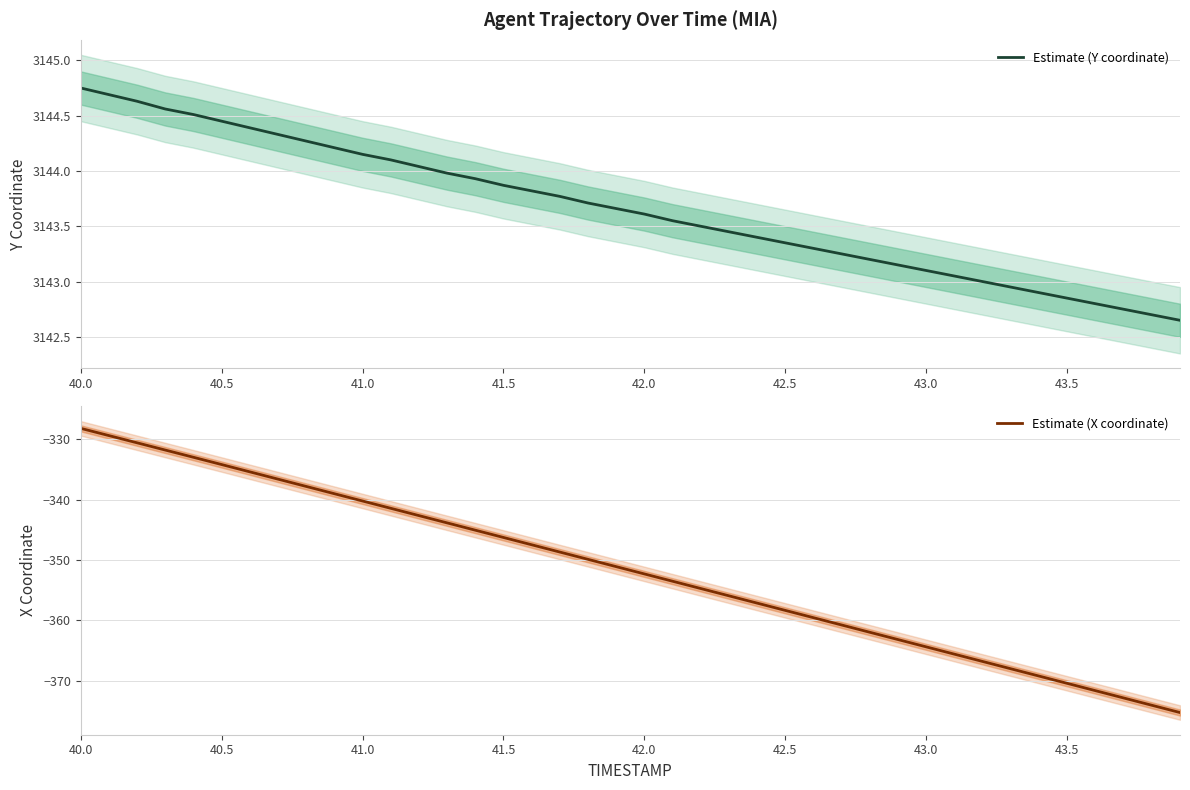

What is the greatest value displayed?

3144.8